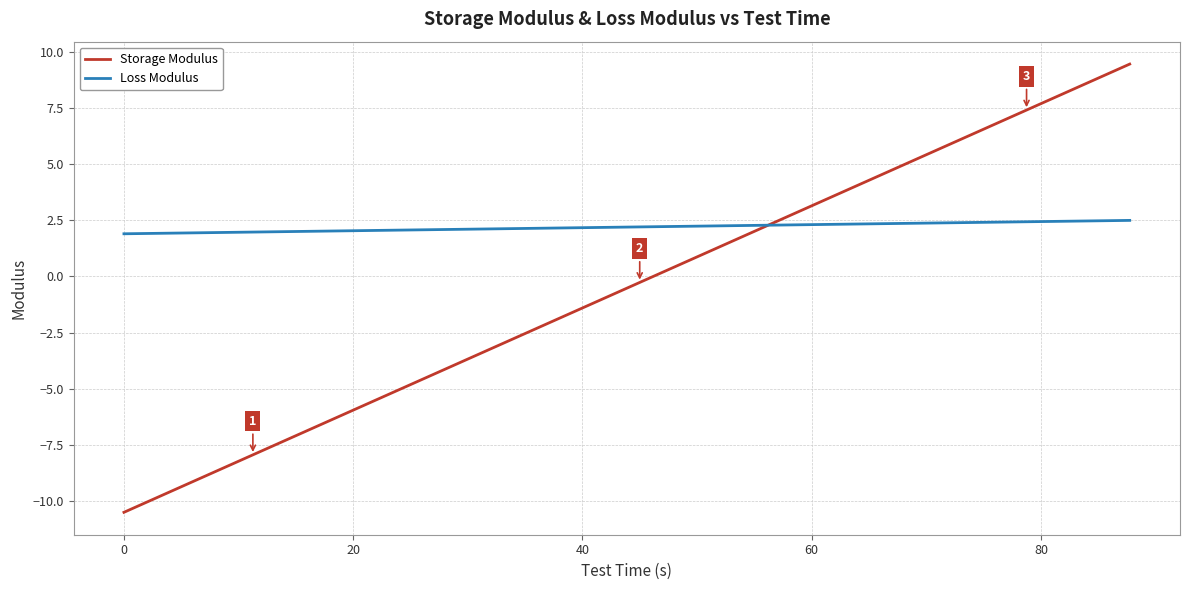

Rank the series by their average value, from highest to lowest.

Loss Modulus, Storage Modulus